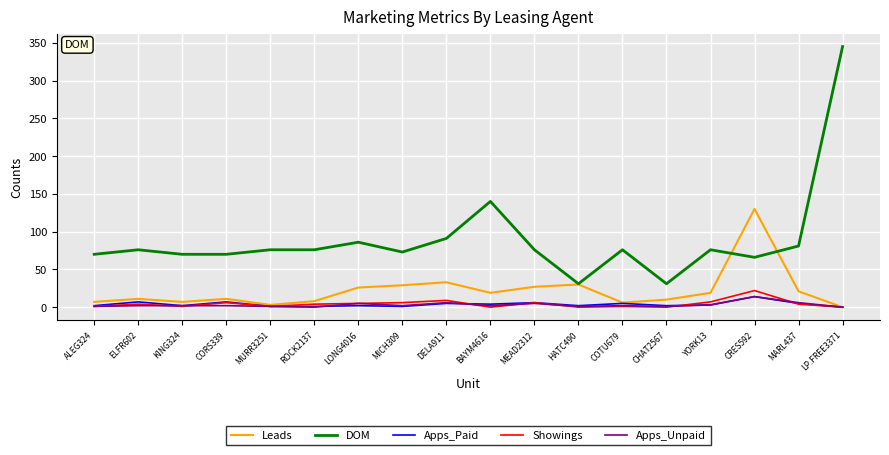

True or false: Showings and Apps_Paid cross at least once.

True